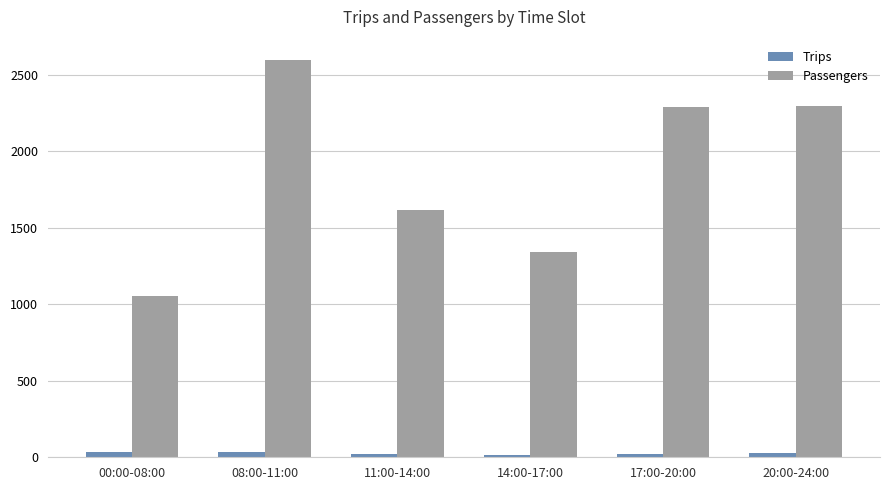

How many bars are there in each group?

2